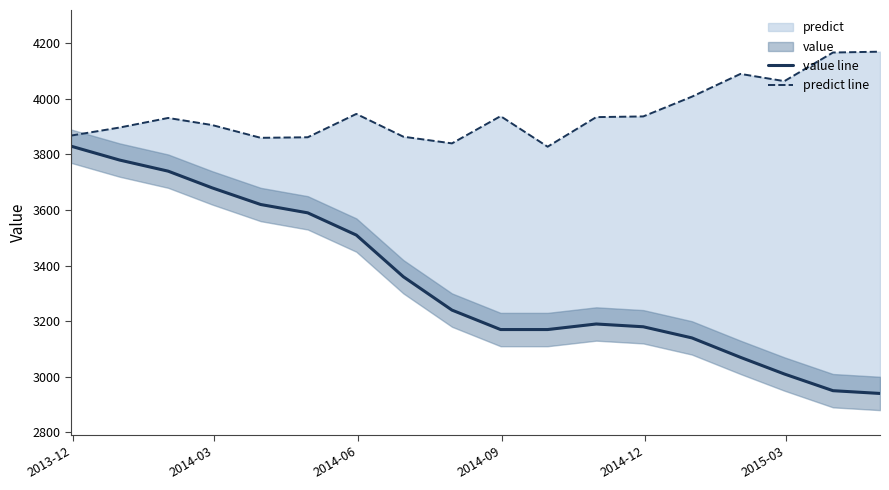

What is the minimum value for value line?

2940.0